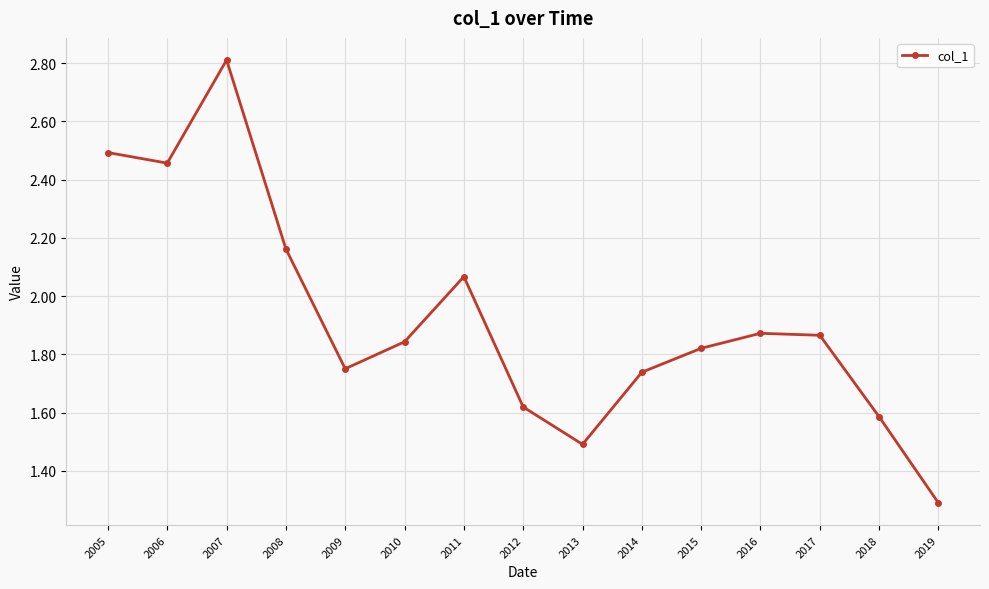

The value at 2011 is 0.7. True or false?

False